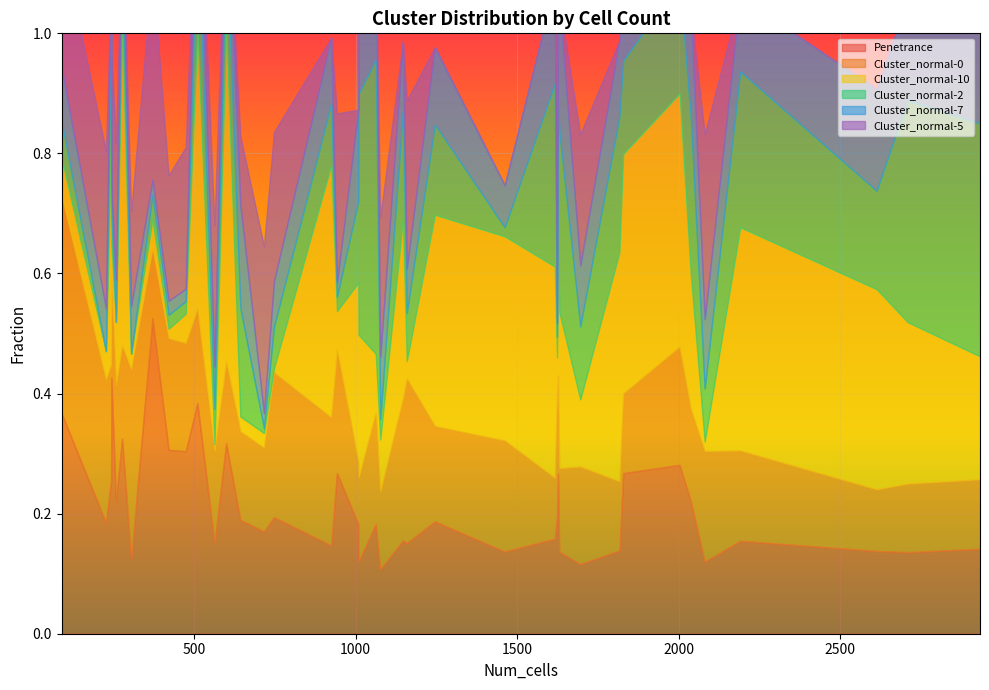

What is the difference between the maximum and minimum values in the Cluster_normal-7 series?

0.2